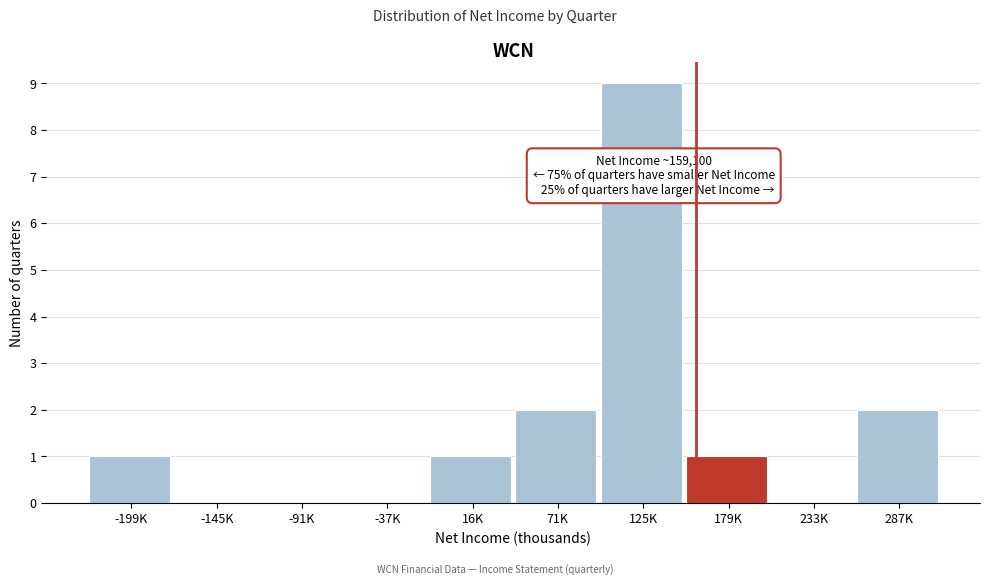

Reading right to left, list all the values displayed in this chart.

287K=2	233K=0	179K=1	125K=9	71K=2	16K=1	-37K=0	-91K=0	-145K=0	-199K=1